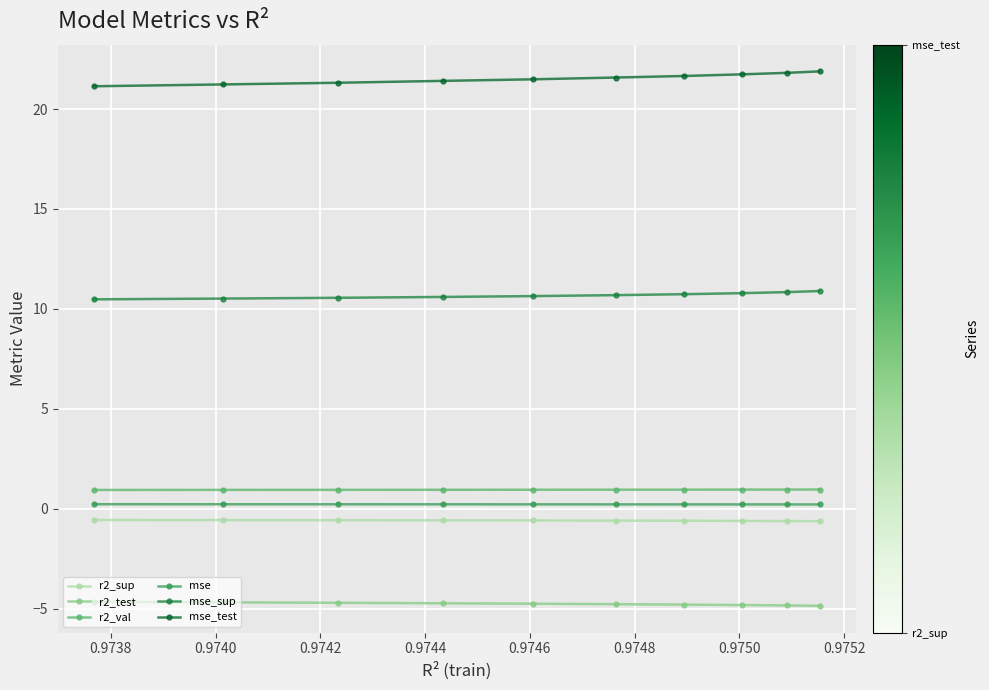

True or false: r2_sup and mse intersect in this chart.

False